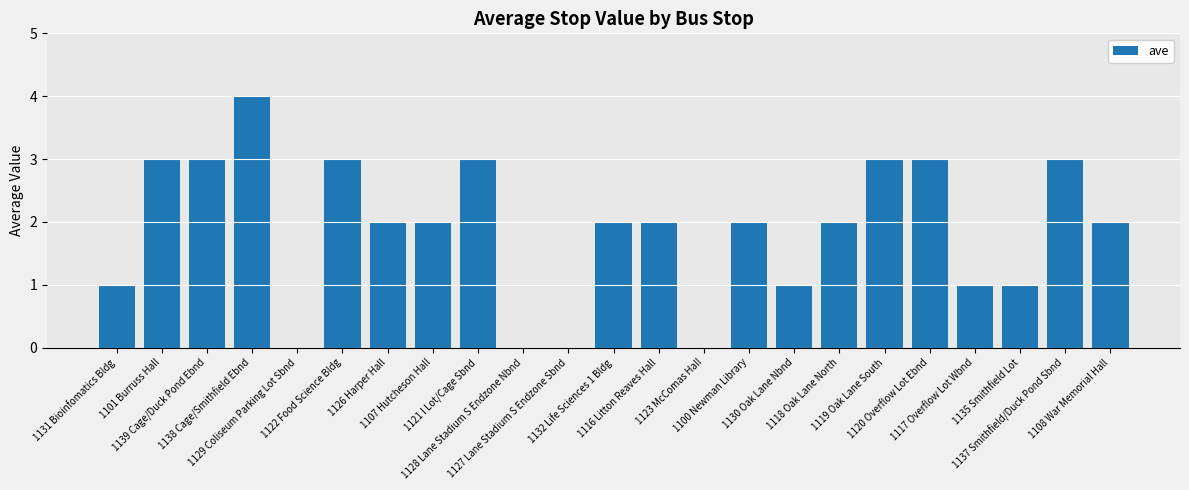

What is the maximum value shown in the chart?

4